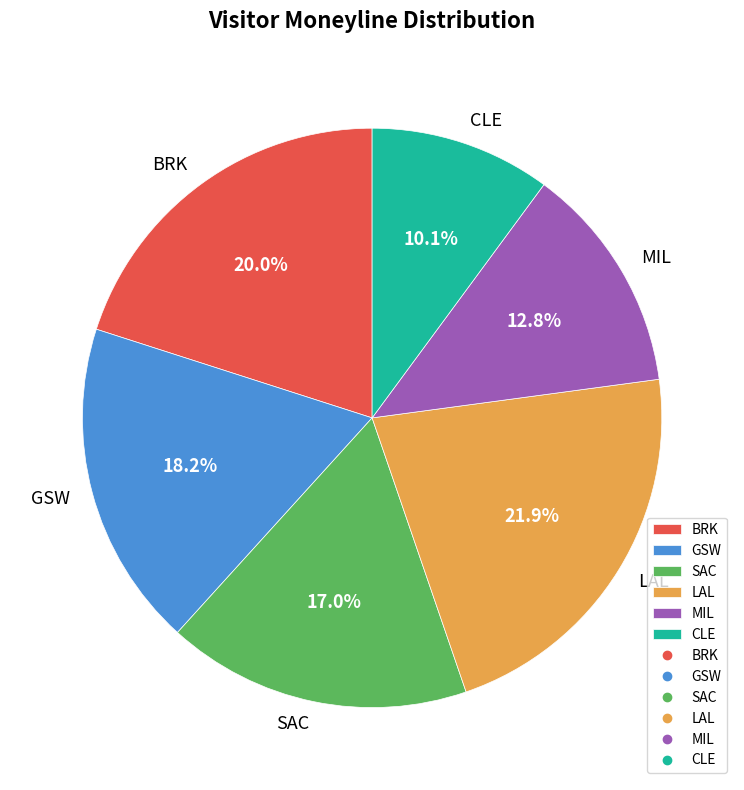

The MIL slice represents 26% of the pie. True or false?

False